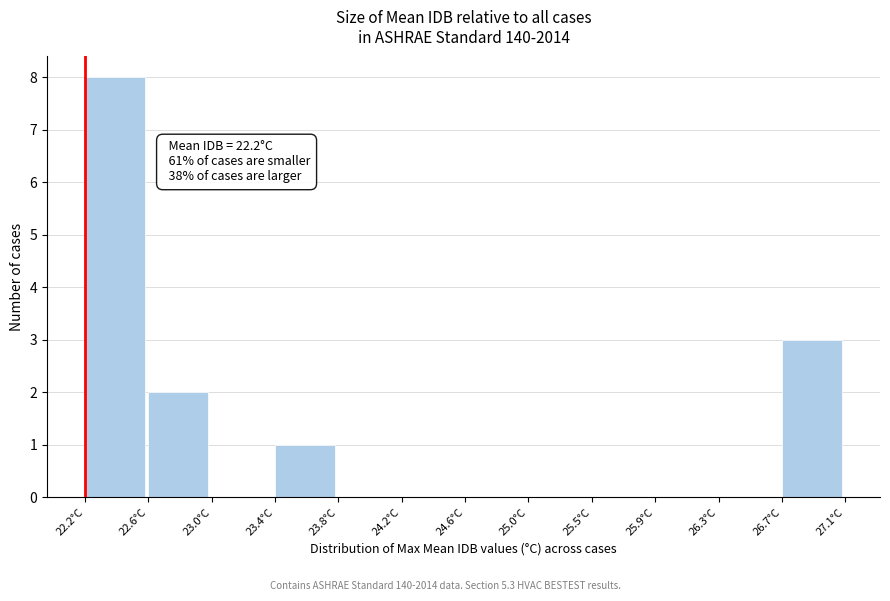

Over which range of the x-axis is the bar tallest?

22.20 to 22.60